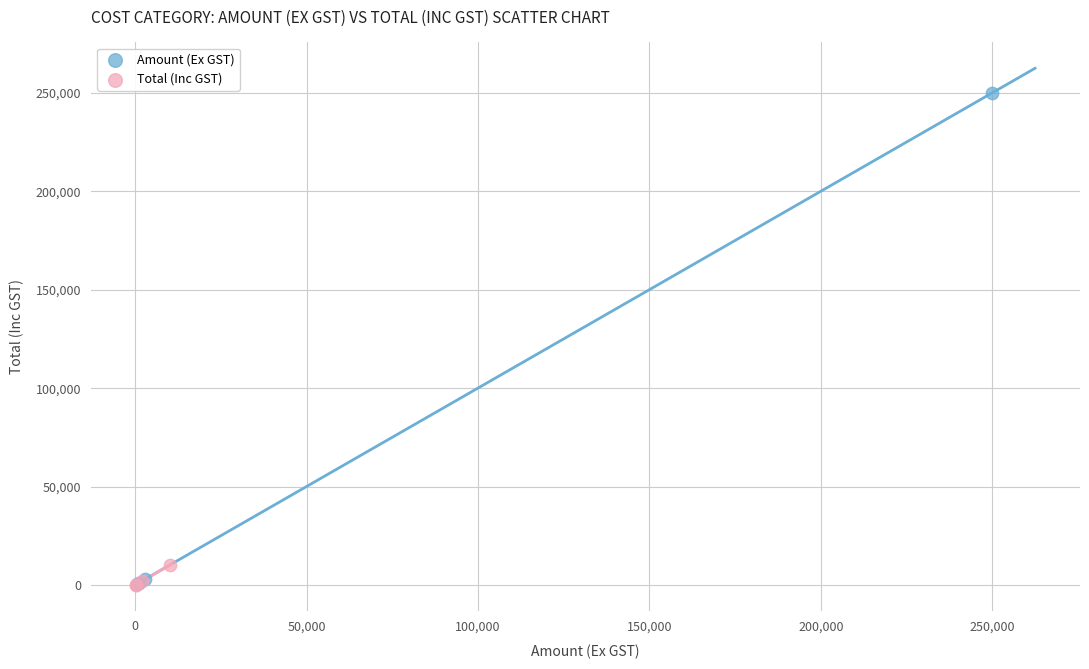

Which series contains the highest Y value?

Amount (Ex GST)